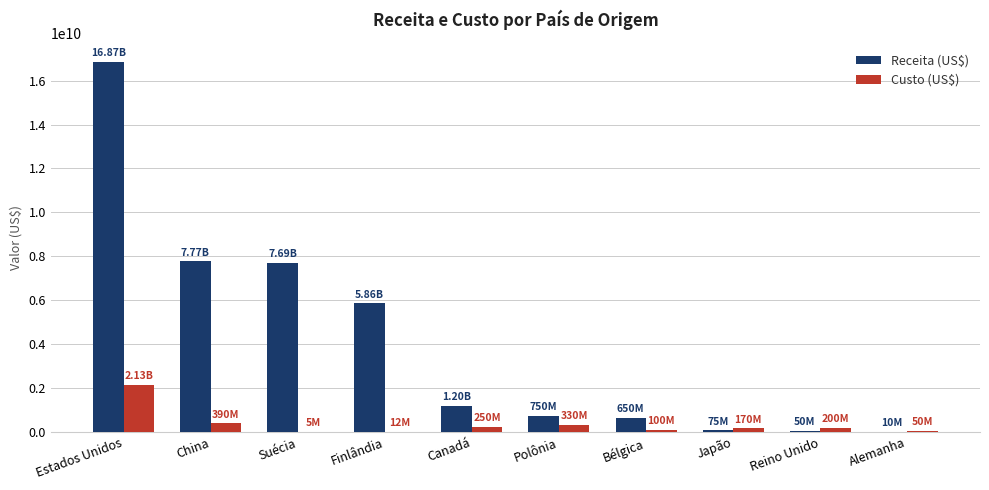

Count the number of categories in the chart.

10